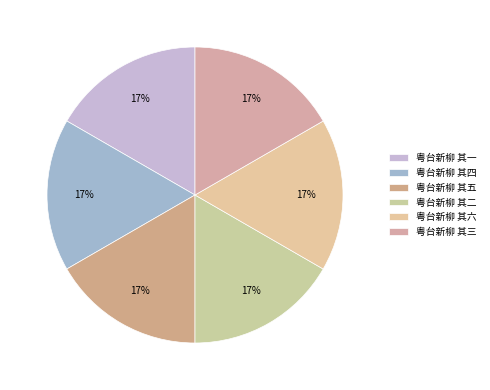

To the nearest percent, what percentage of the pie is 粤台新柳 其五?

17%